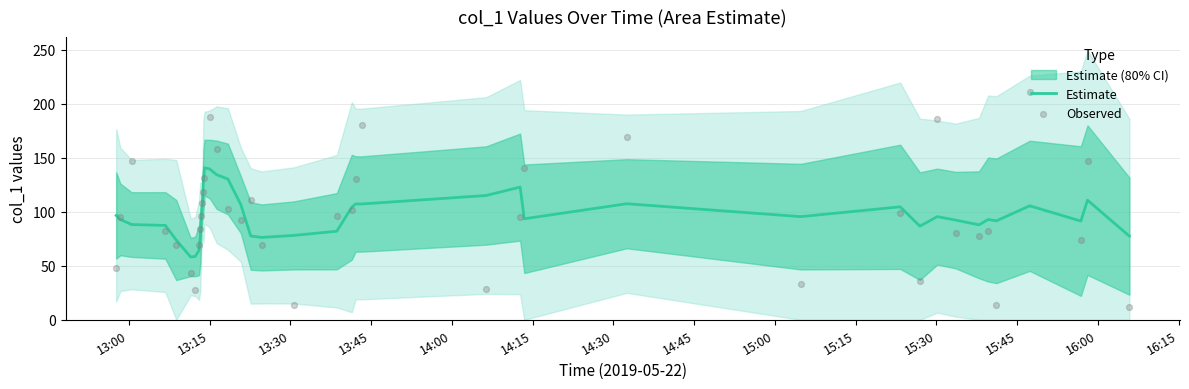

Which series contains the lowest Y value?

Observed